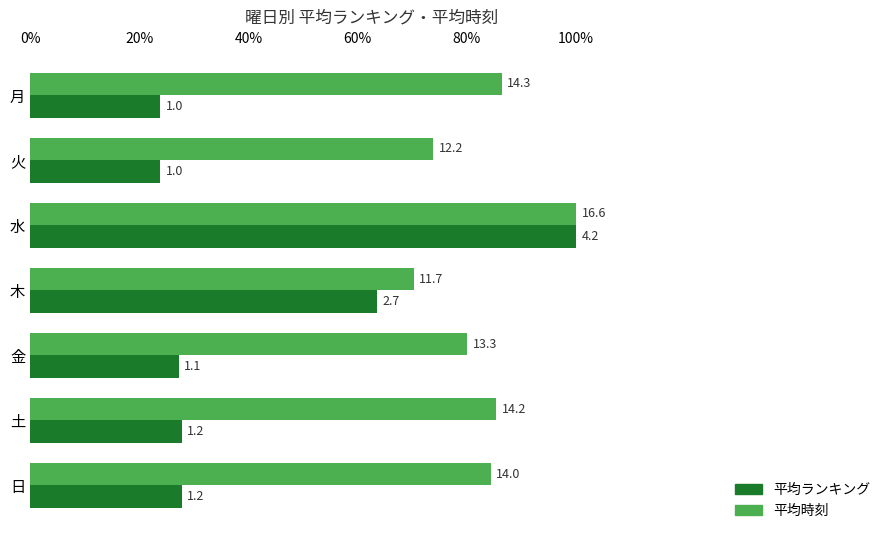

What are all the series names shown in the legend?

平均ランキング, 平均時刻